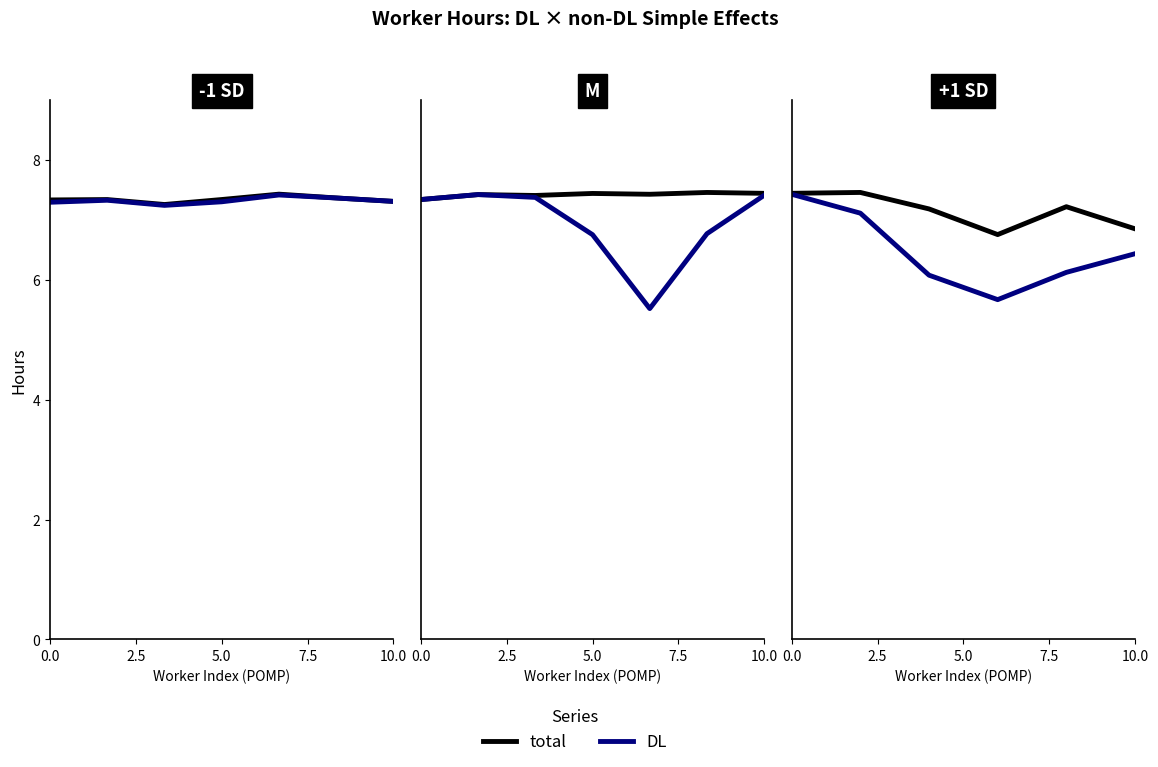

What is the value of the DL point at the 4th from the left?

5.7